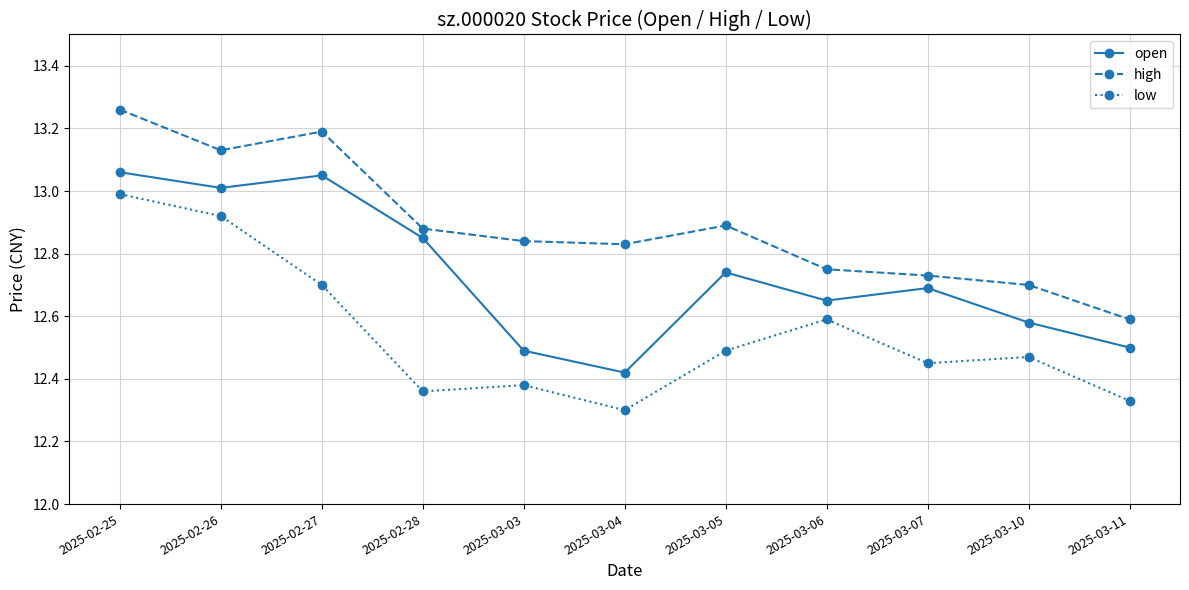

Which series changed the most between 2025-02-25 and 2025-02-27?

low